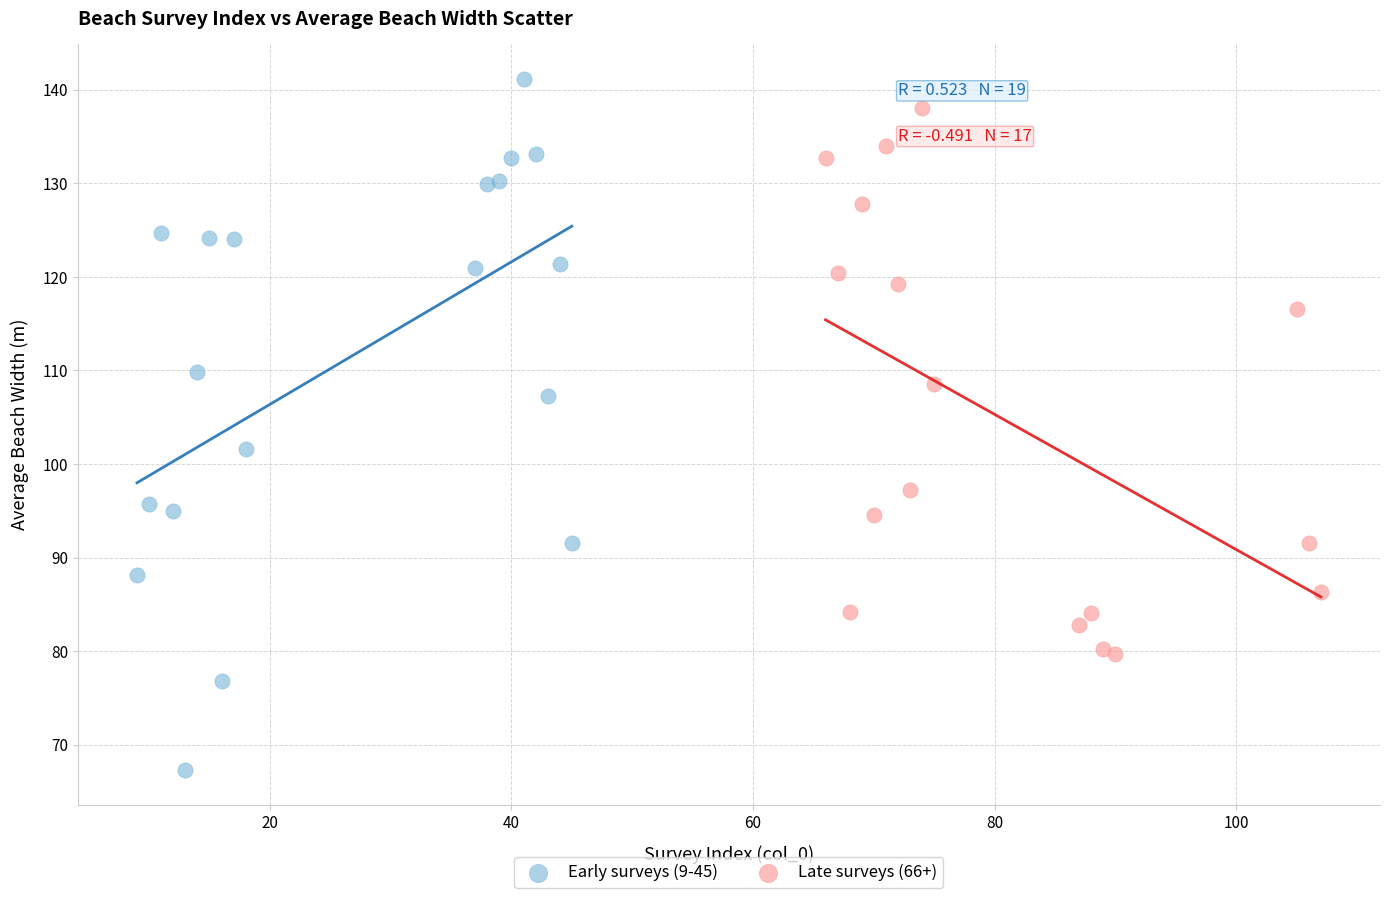

Which series has the largest Y range (max minus min)?

Early surveys (9-45)